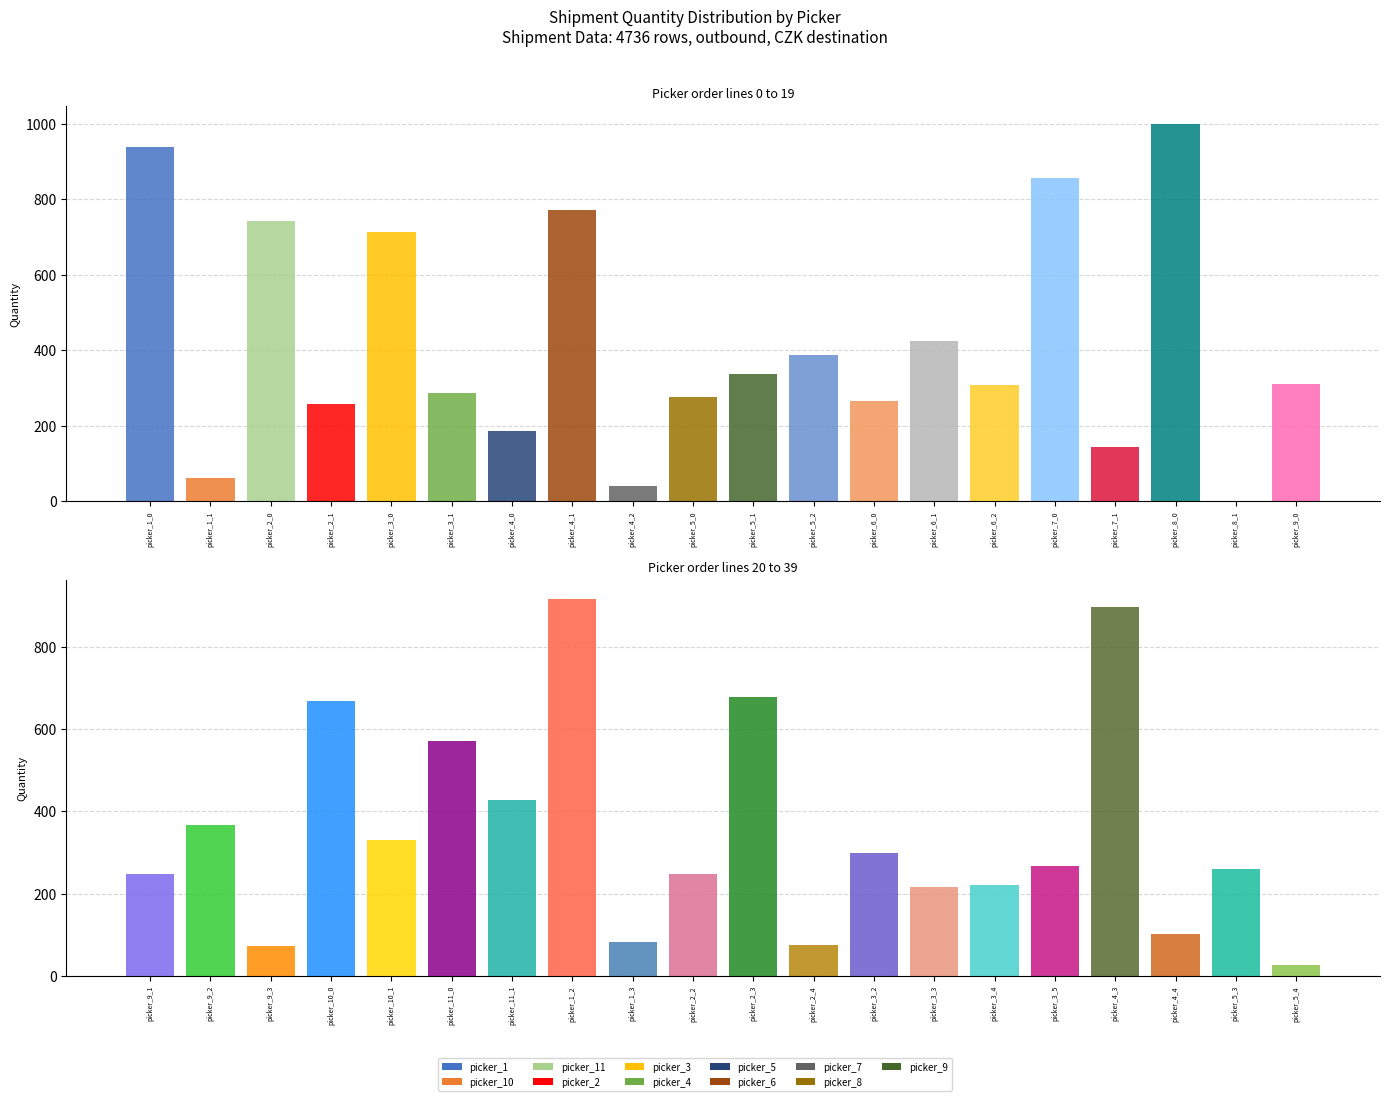

What is the difference between the maximum and minimum values in the REQUESTED_QTY series?

996